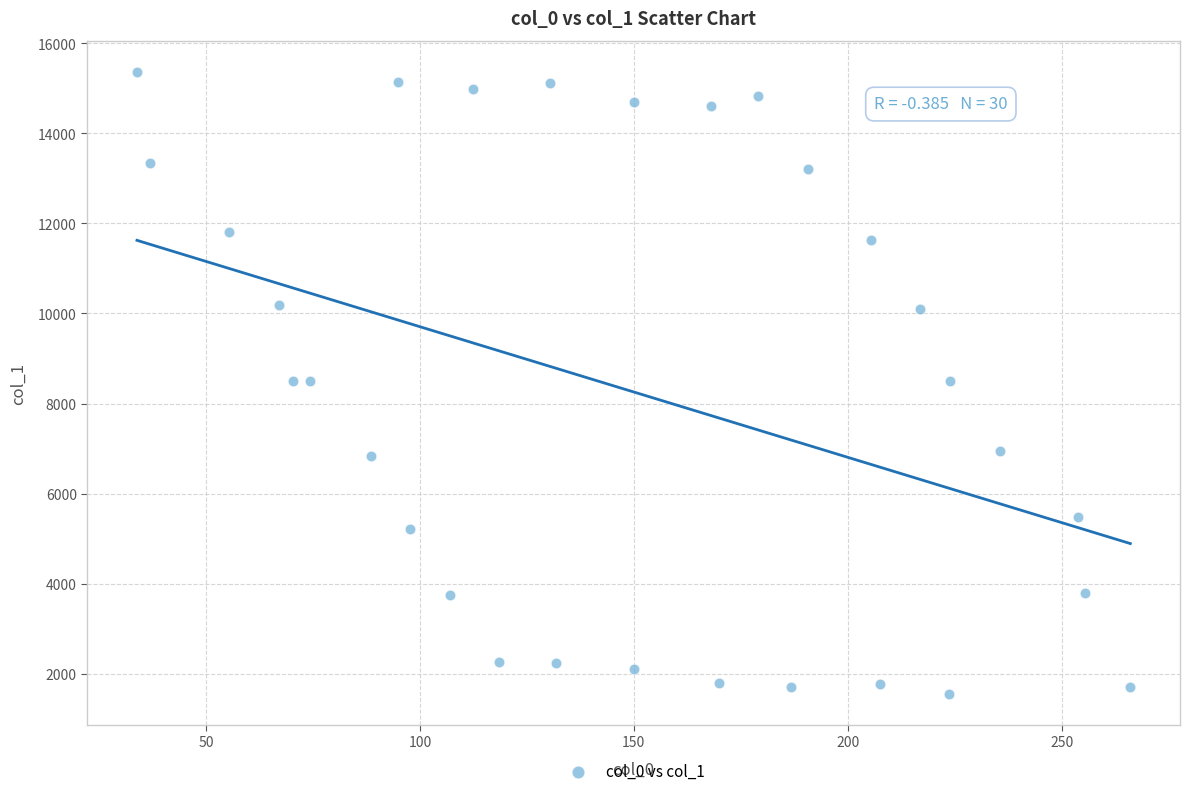

What is the range of Y values (max minus min)?

13824.1